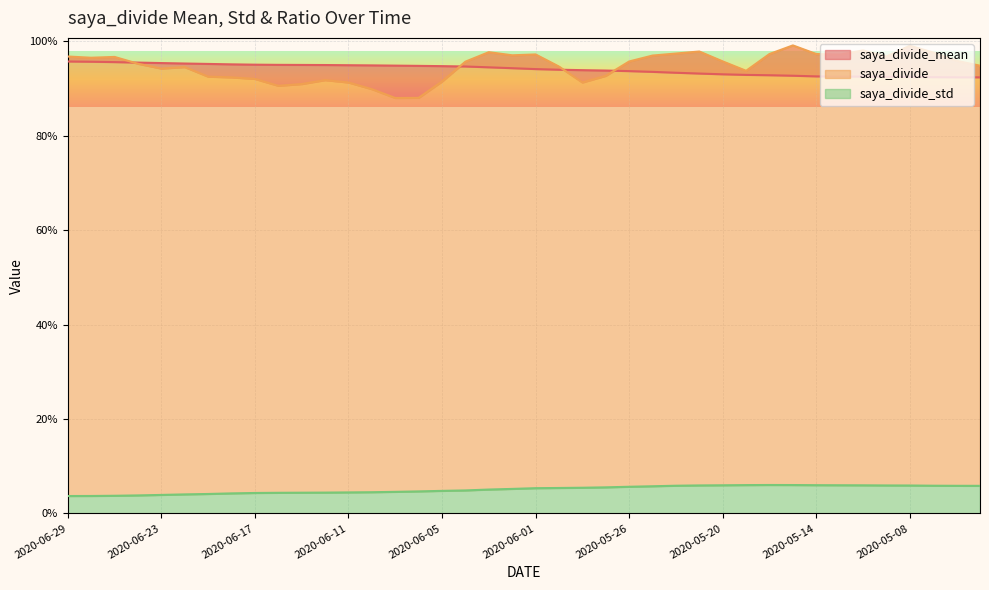

True or false: saya_divide and saya_divide_std cross at least once.

False